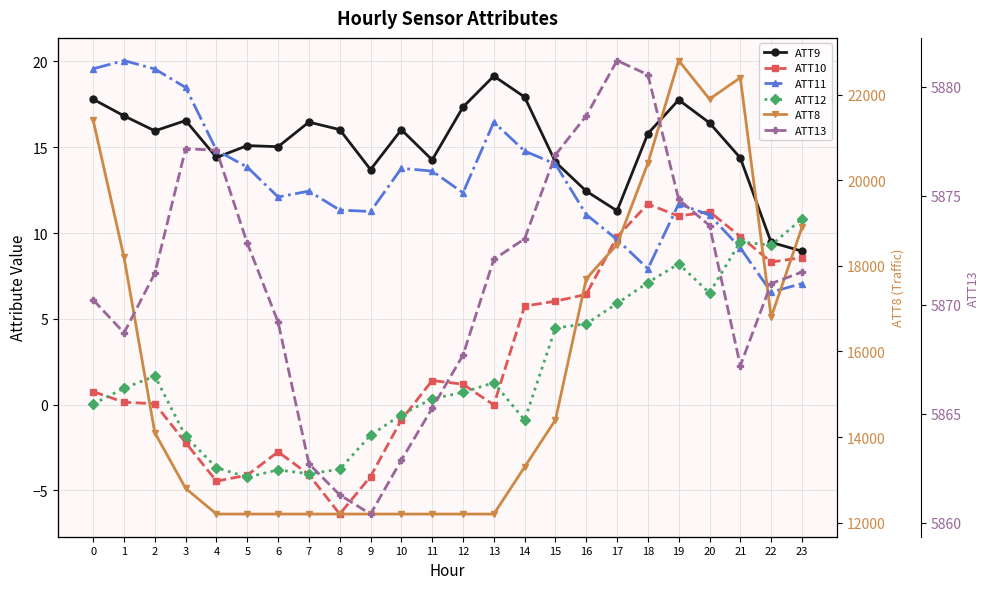

At 10, list the series in order from smallest to largest.

ATT10, ATT12, ATT11, ATT9, ATT13, ATT8